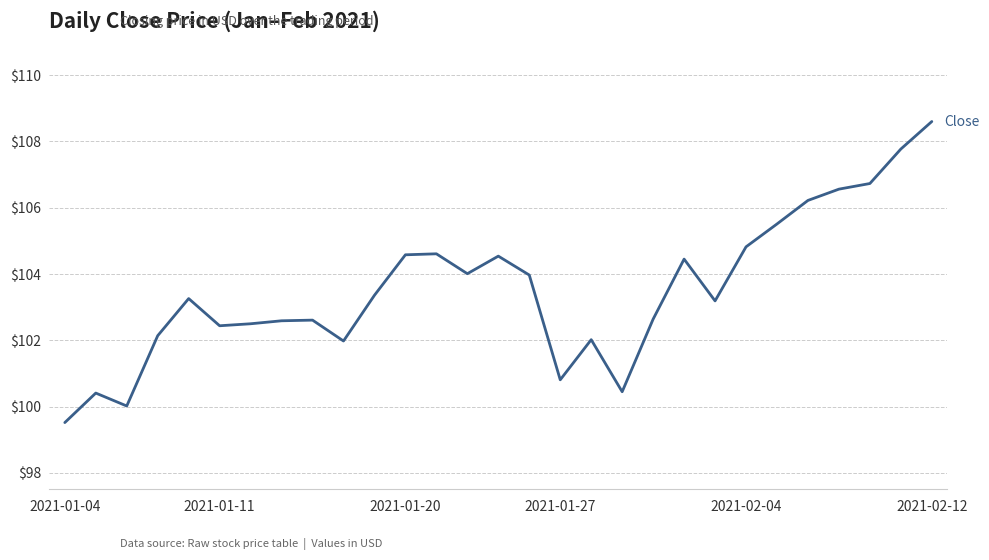

How many lines are shown in the chart?

1